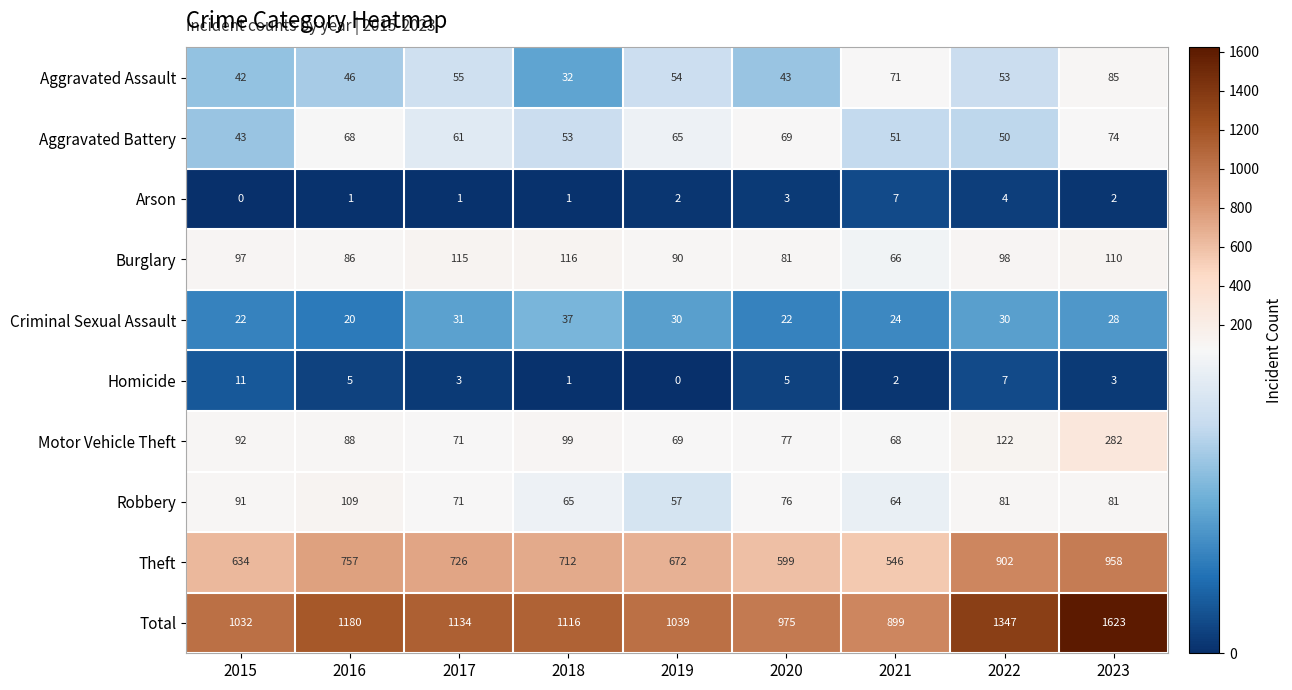

What is the maximum value shown in the chart?

1623